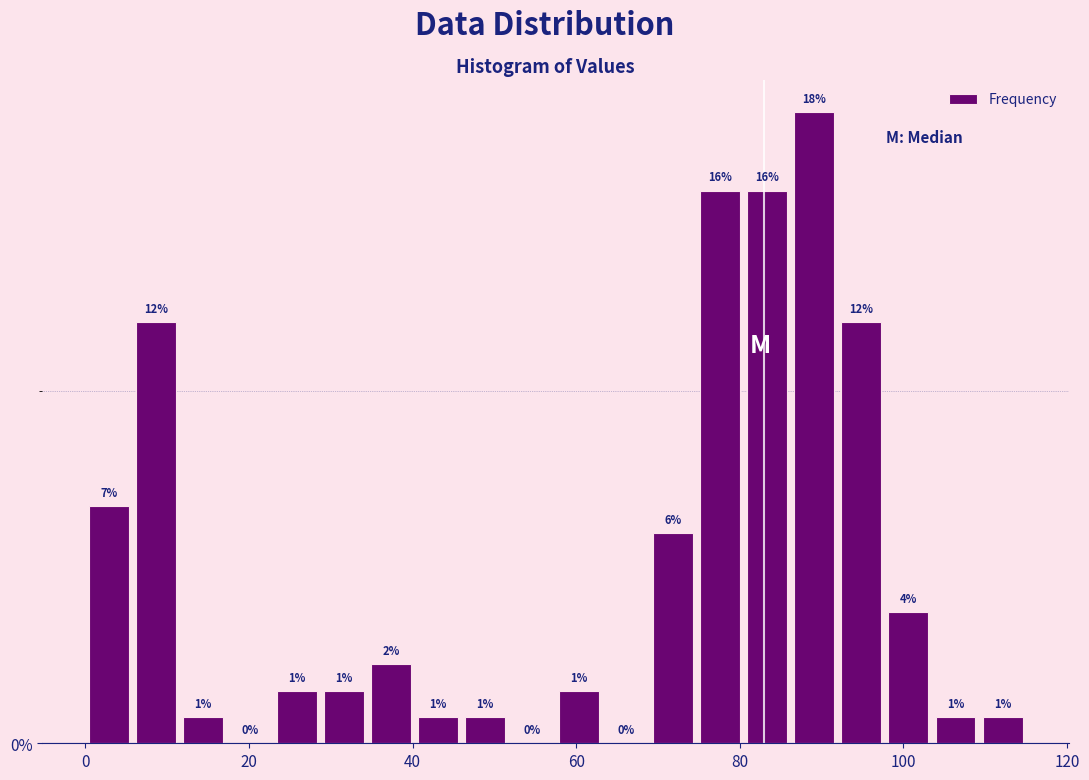

Read against the x-axis, roughly where is the centre of the tallest bar?

90